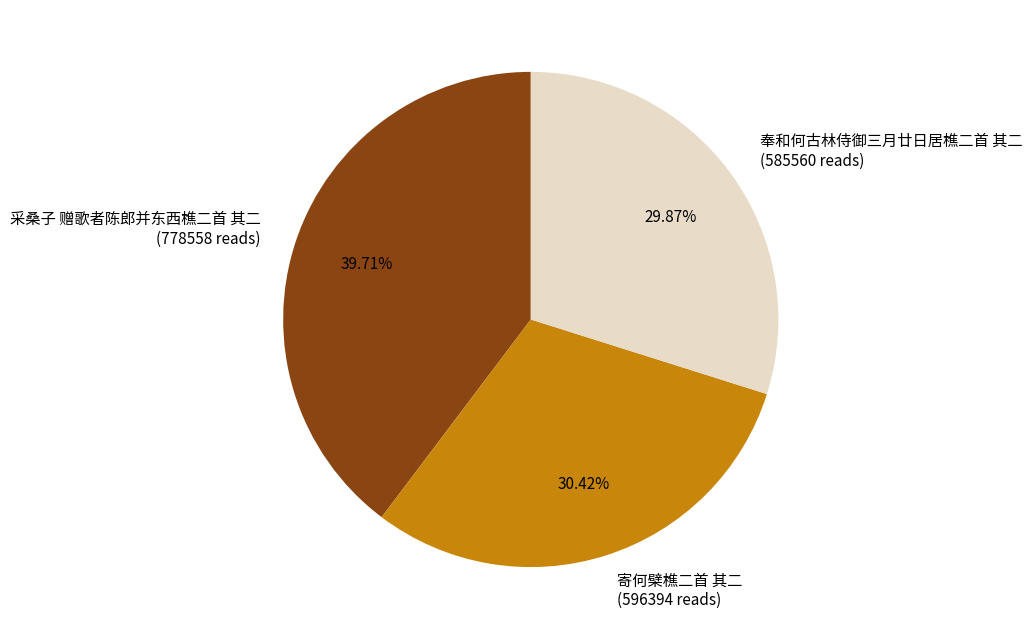

What percentage is the 奉和何古林侍御三月廿日居樵二首 其二 slice, to the nearest percent?

30%